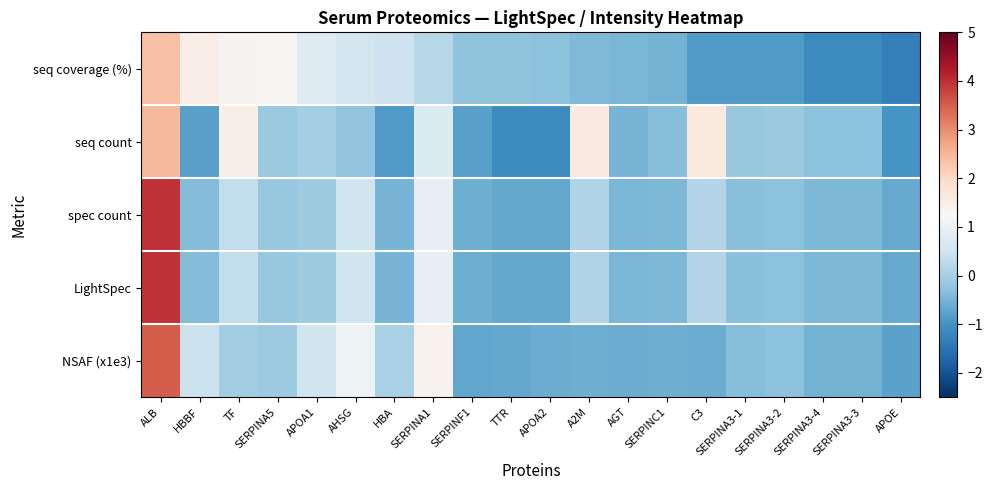

Rank the series at SERPINA3-4 from lowest to highest value.

seq coverage (%), NSAF (x1e3), spec count, LightSpec, seq count